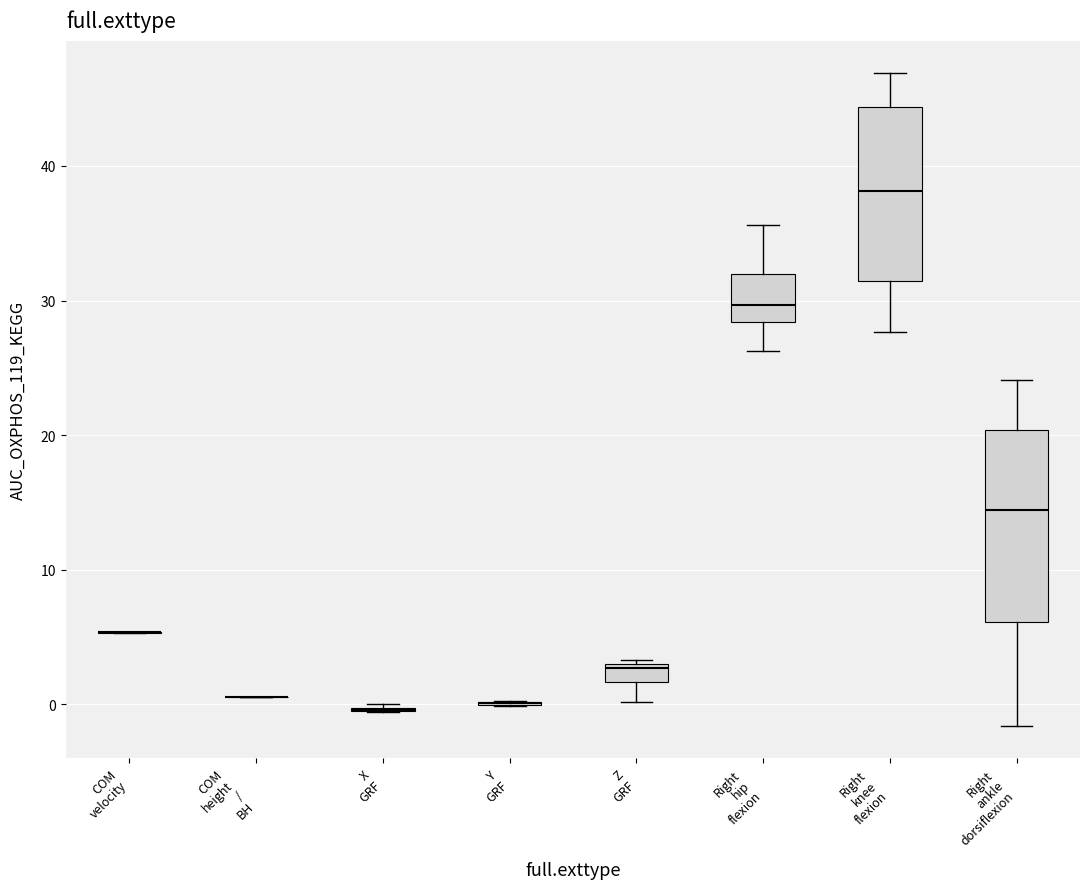

Comparing the boxes themselves (not the whiskers), which one is the tallest?

Right ankle dorsiflexion